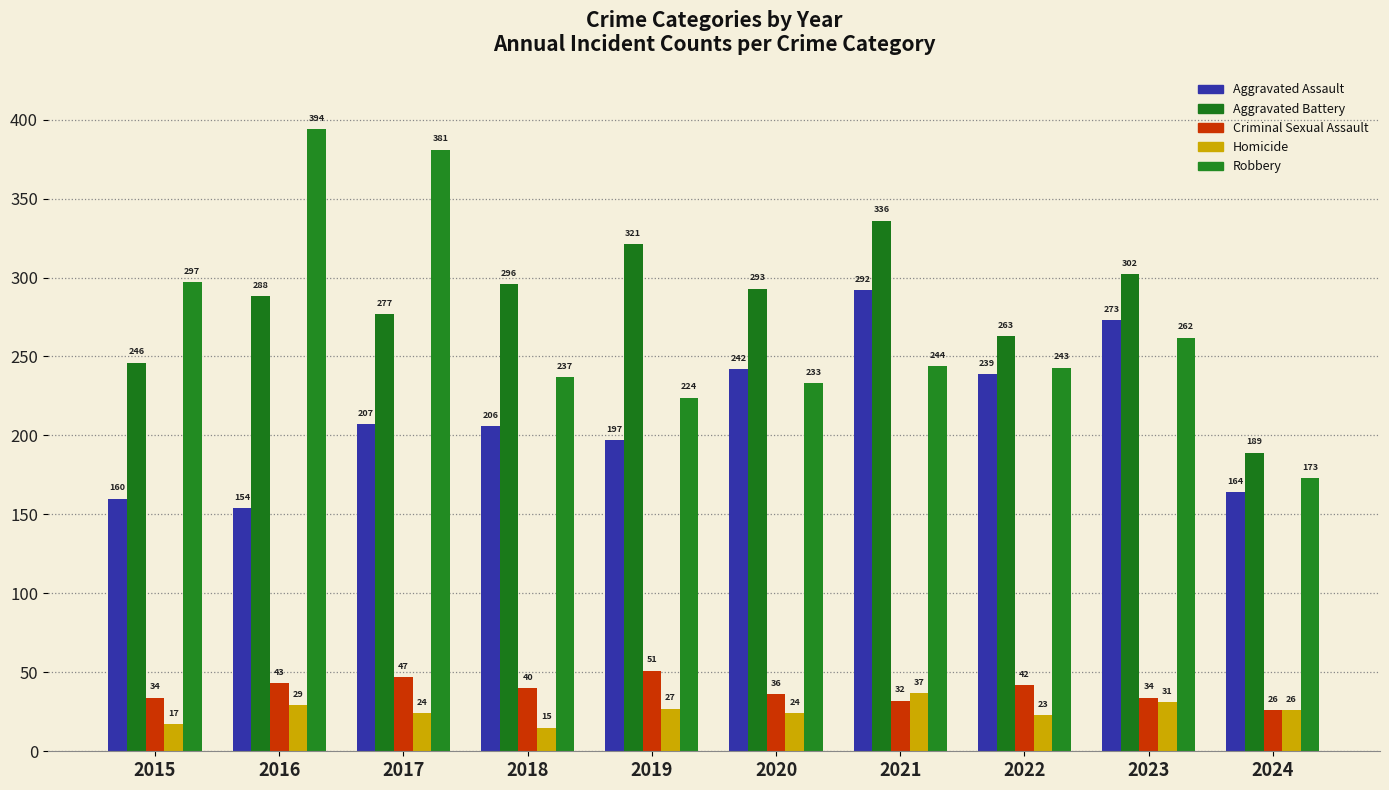

What are all the series names shown in the legend?

Aggravated Assault, Aggravated Battery, Criminal Sexual Assault, Homicide, Robbery